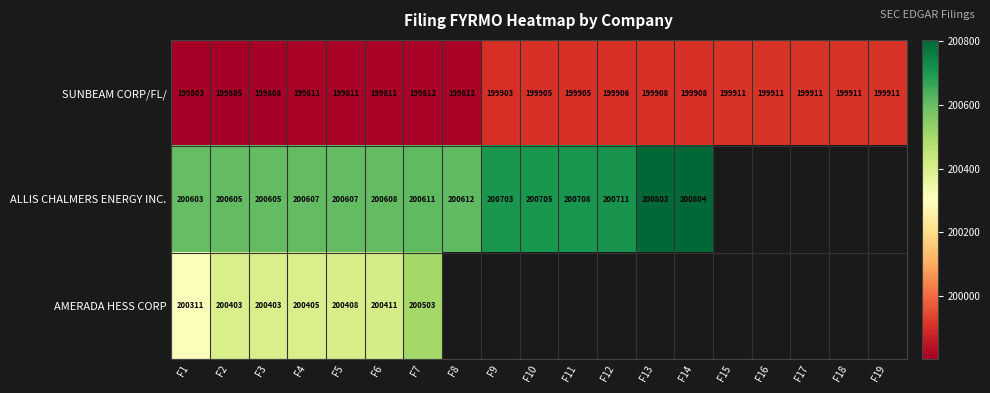

What is the sum of the ALLIS CHALMERS ENERGY INC. values at F14 and F5?

401411